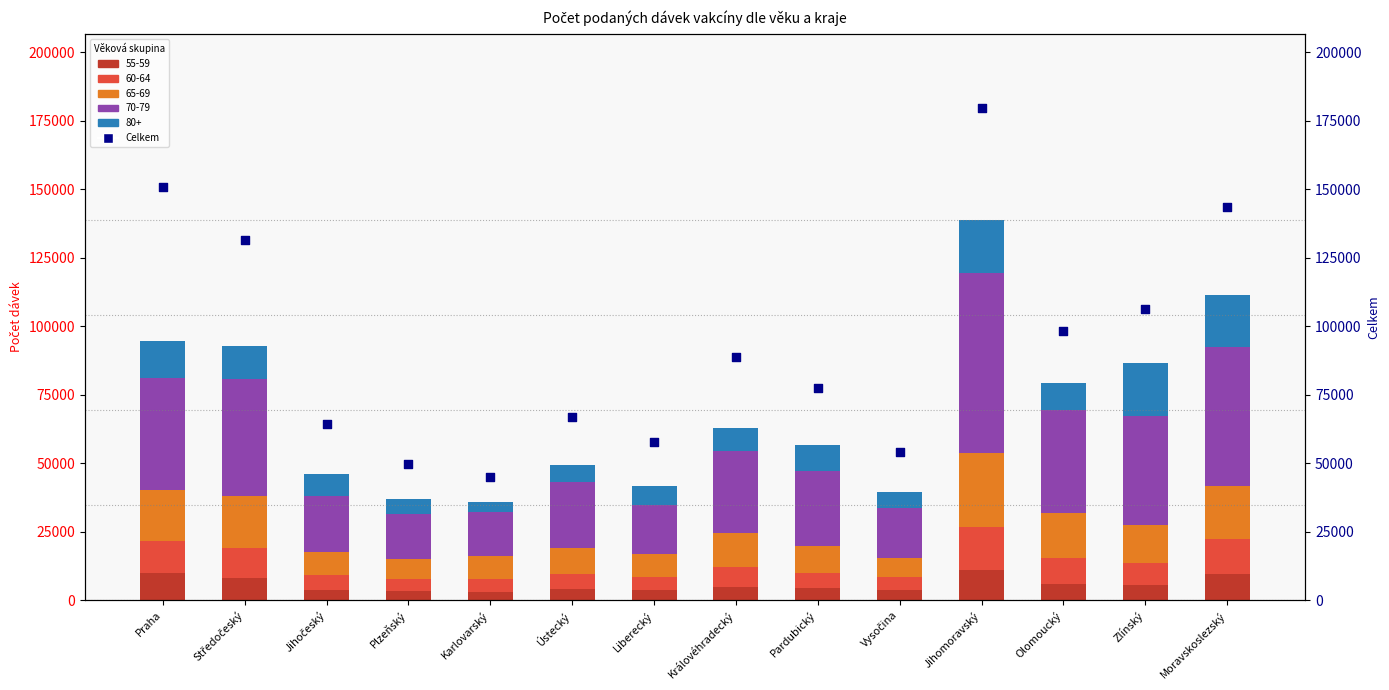

Which has a higher value, Středočeský or Ústecký?

Středočeský